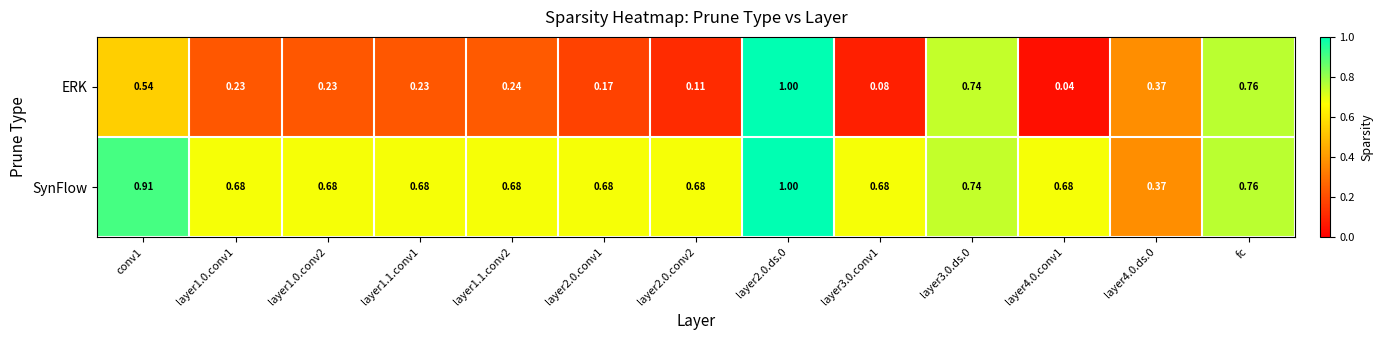

At which category is the sum across all series the highest?

layer2.0.ds.0